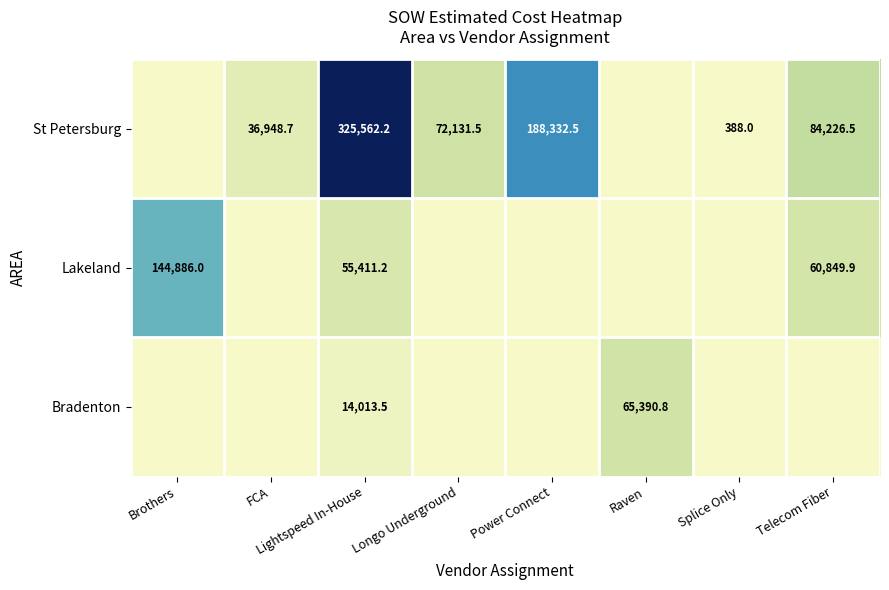

The value of Lakeland at Telecom Fiber is 60849.9. True or false?

True